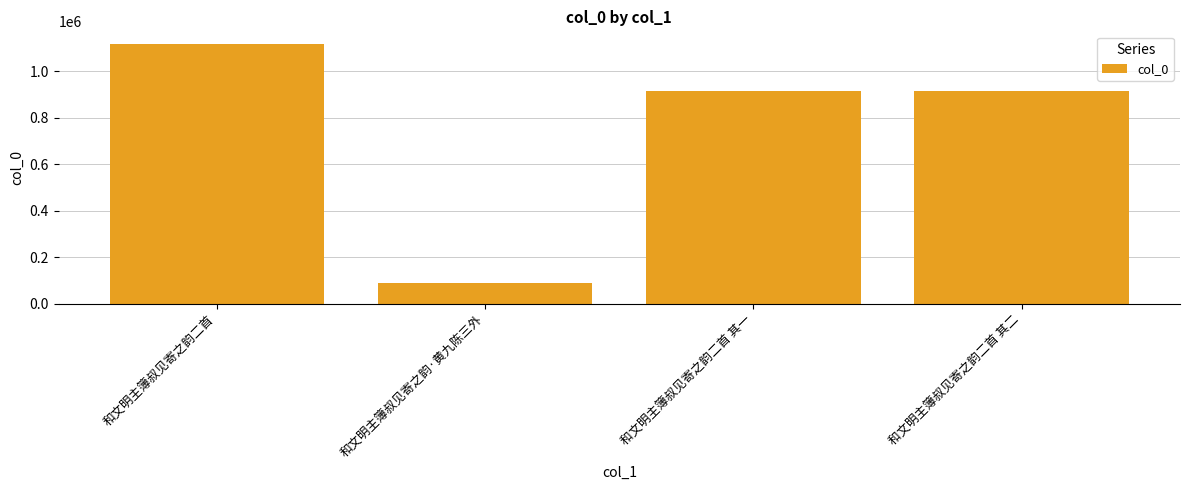

Are the bars horizontal?

No